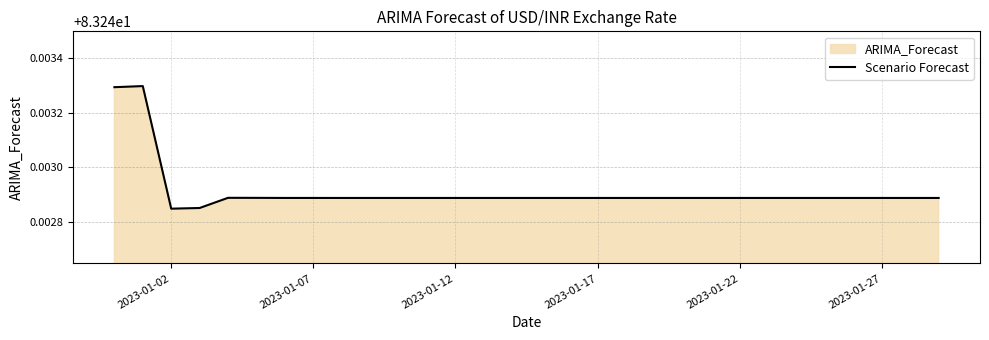

True or false: the data shows 133.9 at 2023-01-27.

False